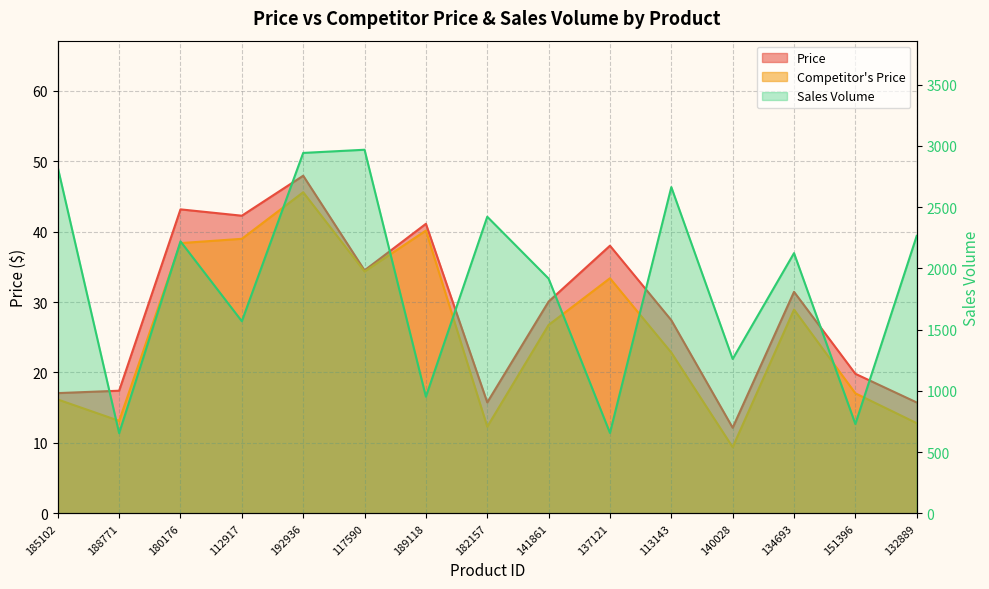

Reading left to right, transcribe all the data shown in this chart.

Price: 185102=17.1	188771=17.4	180176=43.2	112917=42.3	192936=47.9	117590=34.5	189118=41.1	182157=15.8	141861=30.1	137121=38.0	113143=27.4	140028=12.2	134693=31.4	151396=19.8	132889=15.7
Competitor's Price: 185102=16.2	188771=13.1	180176=38.4	112917=39.0	192936=45.6	117590=34.3	189118=40.1	182157=12.3	141861=26.8	137121=33.4	113143=22.8	140028=9.4	134693=28.9	151396=17.0	132889=12.8
Sales Volume: 185102=2823.0	188771=654.0	180176=2220.0	112917=1568.0	192936=2942.0	117590=2968.0	189118=952.0	182157=2421.0	141861=1916.0	137121=656.0	113143=2663.0	140028=1260.0	134693=2124.0	151396=729.0	132889=2265.0